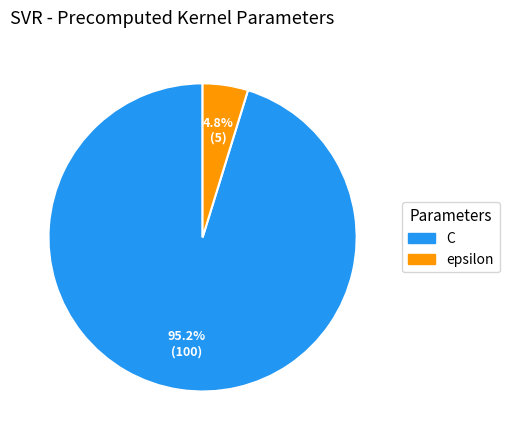

Which slice is the smallest?

epsilon